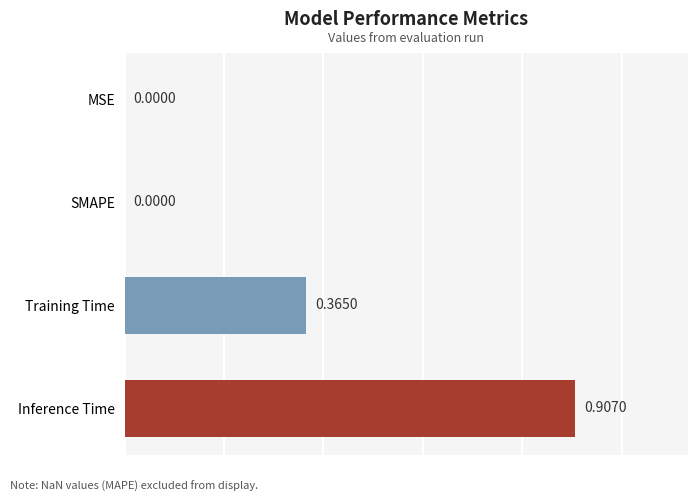

Between Inference Time and Training Time, which is larger?

Inference Time